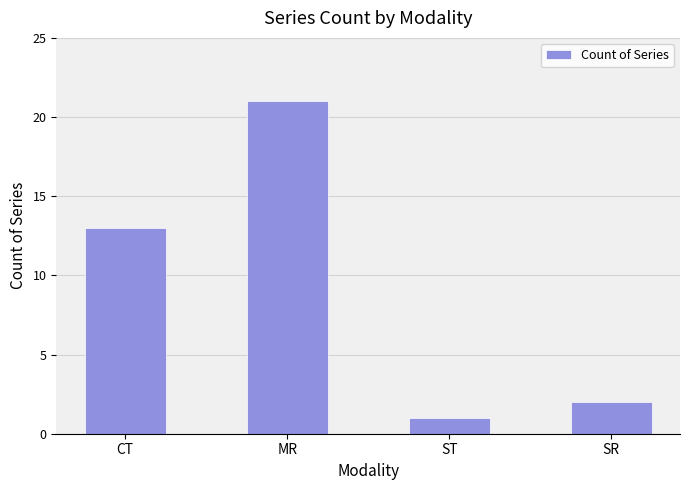

Is it true that the value at CT is 5?

False